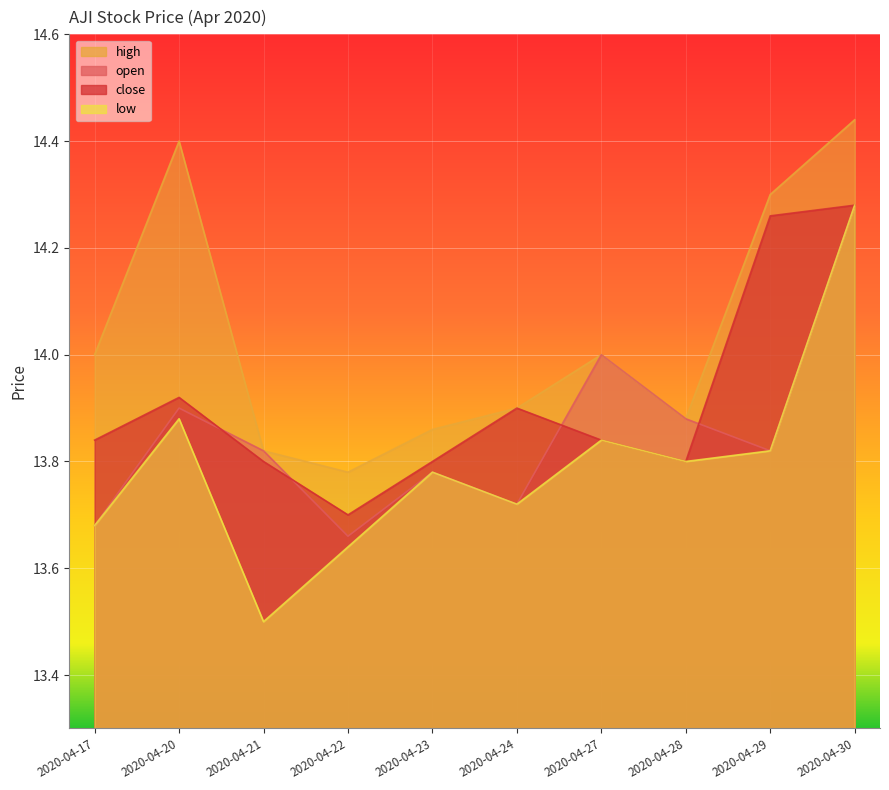

The value of open at 2020-04-20 is 13.9. True or false?

True